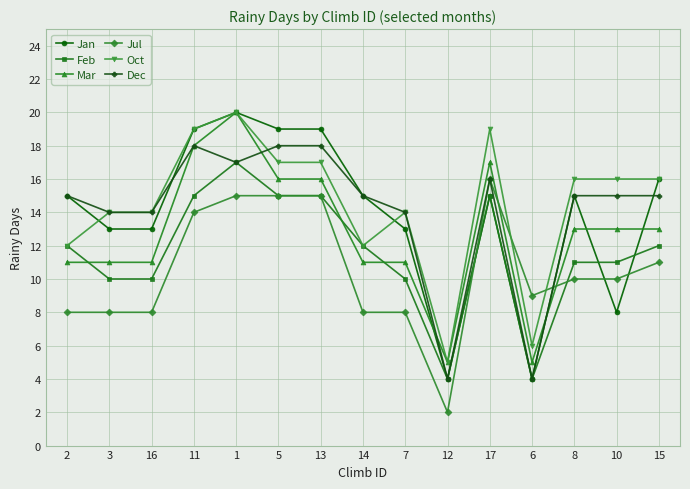

Between 5 and 6, which series saw the biggest shift?

Jan